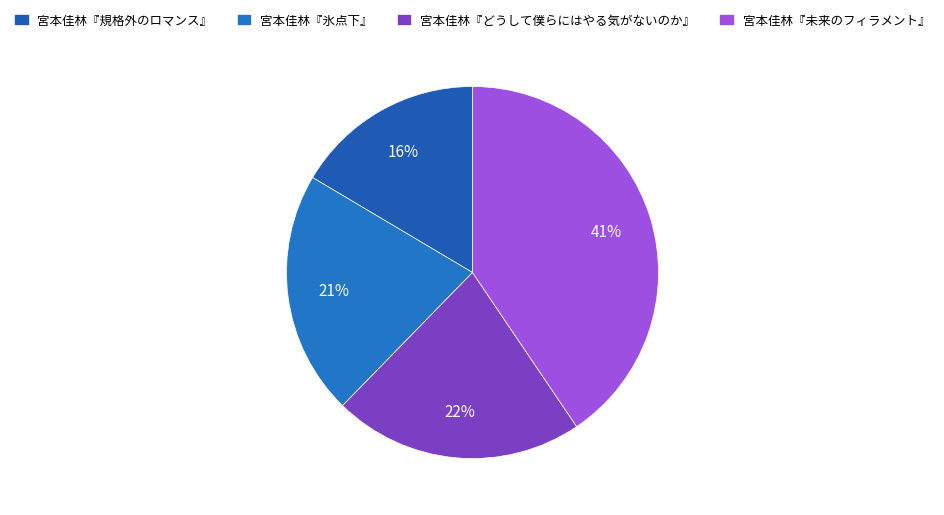

Which slice is the smallest?

宮本佳林『規格外のロマンス』